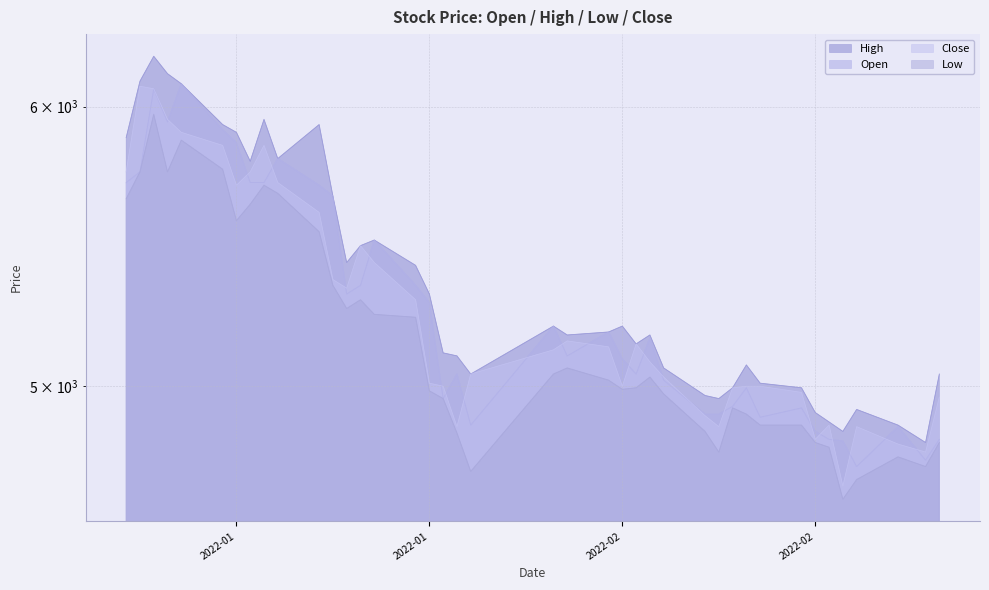

Which series has the largest range (max minus min)?

Close